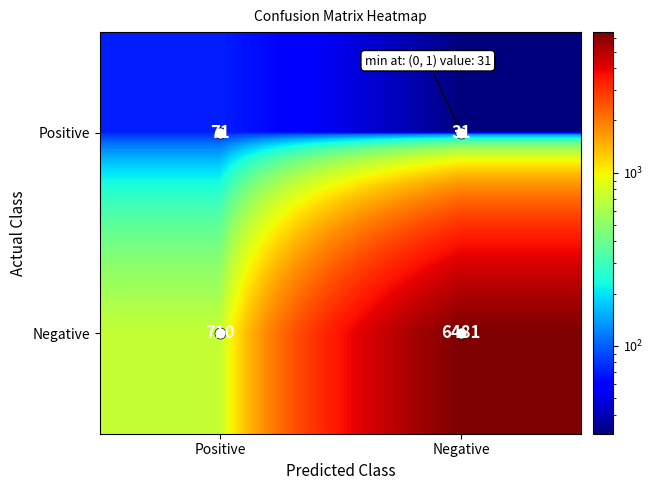

True or false: Positive has a value of 71 at Positive.

True